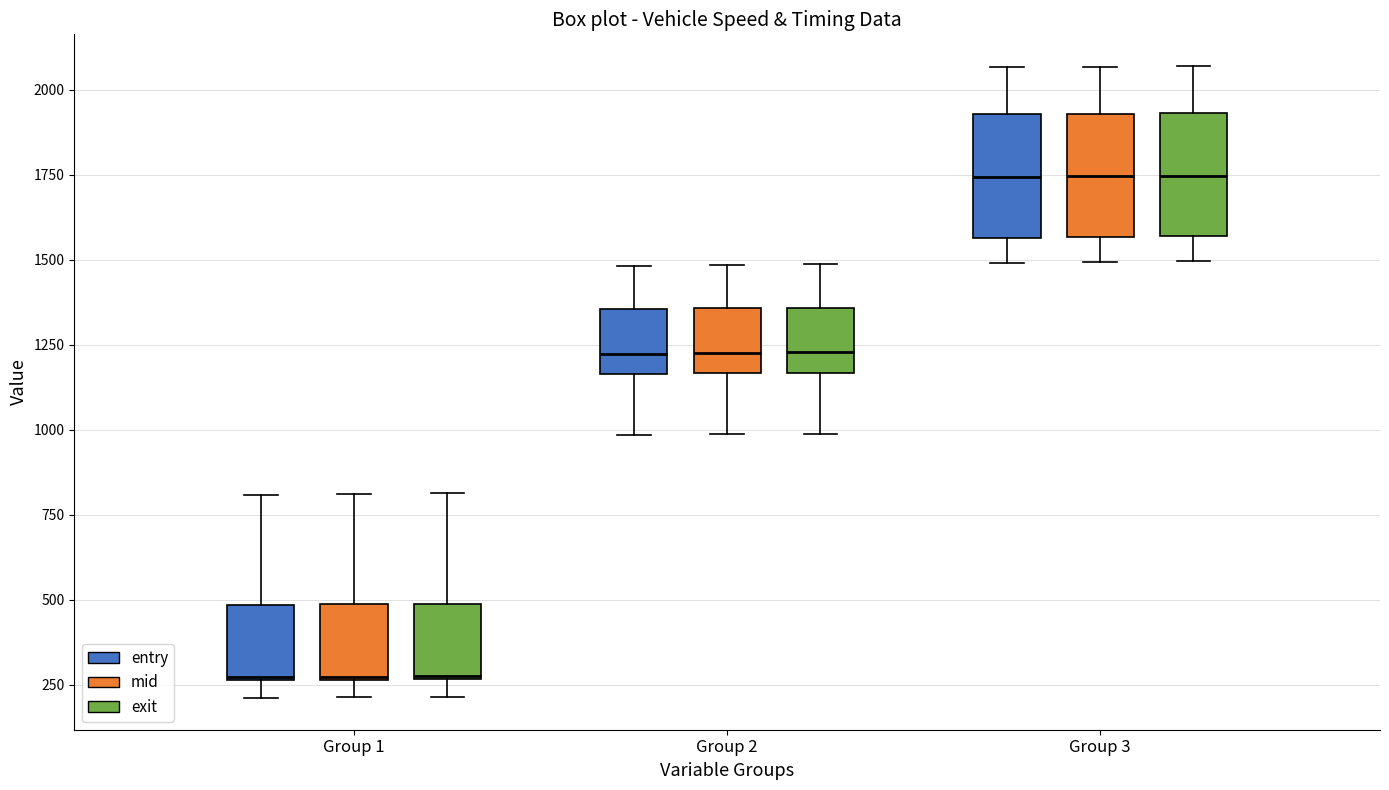

Reading left to right, transcribe this box plot: for each box, give where its median line is, the range the box spans, and where its two whiskers end, as read against the y-axis. The values are not printed on the chart, so give them approximately, as read against the axis.

Group 1 (entry): median 250, box 250 to 500, whiskers 200 to 800
Group 1 (mid): median 250, box 250 to 500, whiskers 200 to 800
Group 1 (exit): median 300, box 250 to 500, whiskers 200 to 800
Group 2 (entry): median 1200, box 1150 to 1350, whiskers 1000 to 1500
Group 2 (mid): median 1250, box 1150 to 1350, whiskers 1000 to 1500
Group 2 (exit): median 1250, box 1150 to 1350, whiskers 1000 to 1500
Group 3 (entry): median 1750, box 1550 to 1950, whiskers 1500 to 2050
Group 3 (mid): median 1750, box 1550 to 1950, whiskers 1500 to 2050
Group 3 (exit): median 1750, box 1550 to 1950, whiskers 1500 to 2050